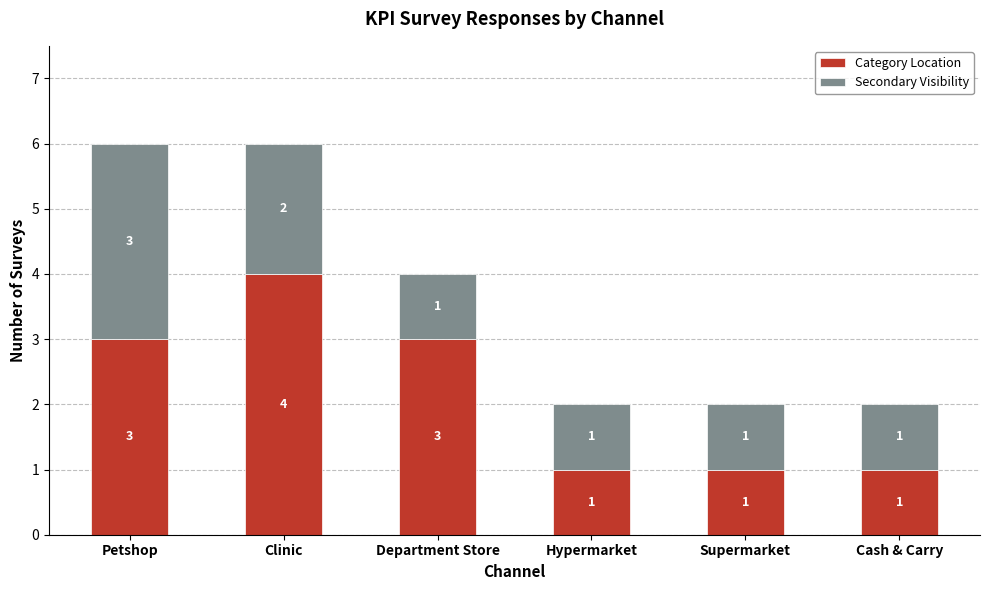

What is the value of the Category Location bar at the 2nd from the left?

4